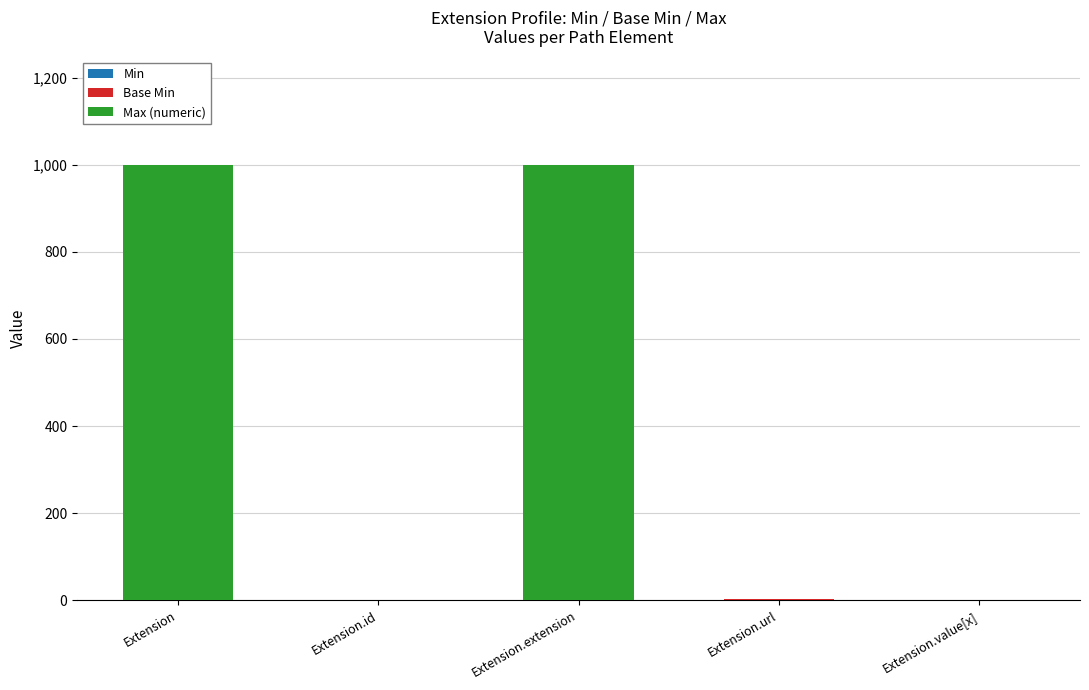

At which label is Max (numeric) closest to 500?

Extension